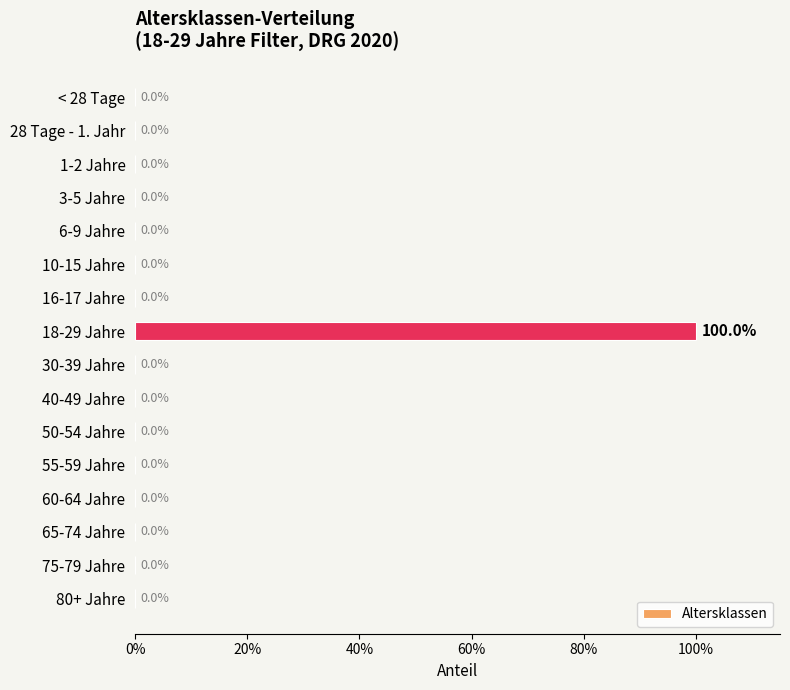

Are the bars horizontal?

Yes